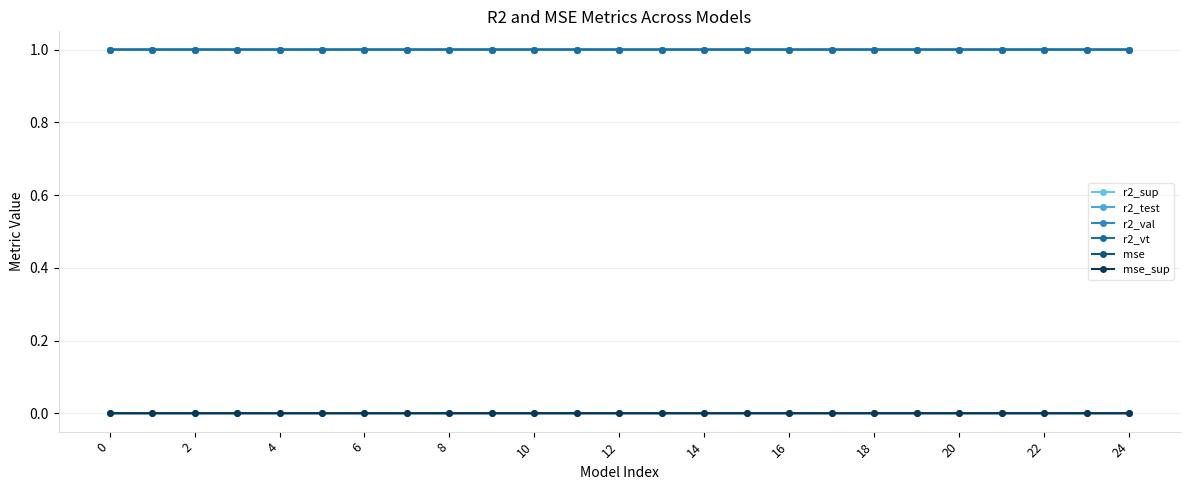

True or false: r2_sup and mse intersect in this chart.

False